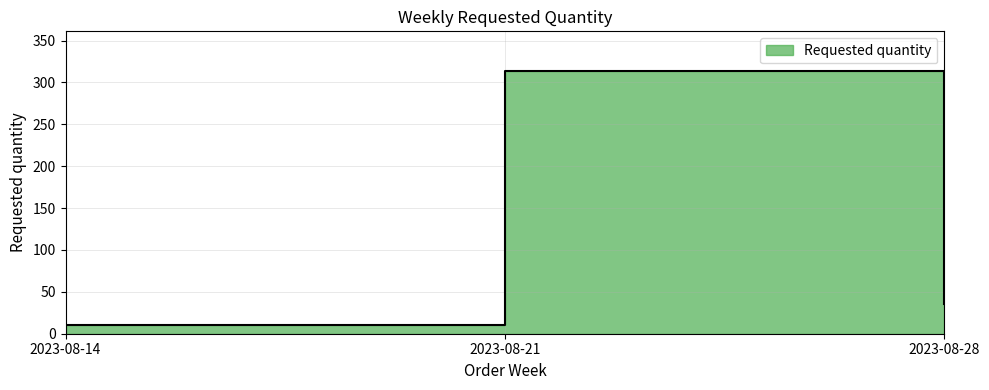

Which has a higher value, 2023-08-28 or 2023-08-21?

2023-08-21